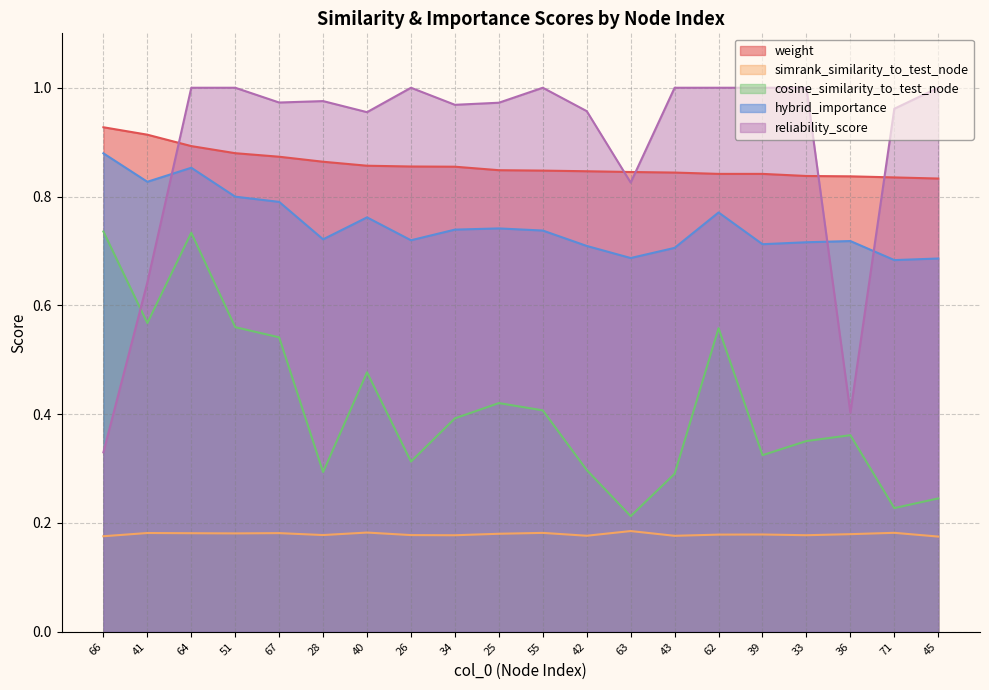

Reading right to left, what are all the values shown in this chart?

weight: 0.8	0.8	0.8	0.8	0.8	0.8	0.8	0.8	0.8	0.8	0.8	0.9	0.9	0.9	0.9	0.9	0.9	0.9	0.9	0.9
simrank_similarity_to_test_node: 0.2	0.2	0.2	0.2	0.2	0.2	0.2	0.2	0.2	0.2	0.2	0.2	0.2	0.2	0.2	0.2	0.2	0.2	0.2	0.2
cosine_similarity_to_test_node: 0.2	0.2	0.4	0.4	0.3	0.6	0.3	0.2	0.3	0.4	0.4	0.4	0.3	0.5	0.3	0.5	0.6	0.7	0.6	0.7
hybrid_importance: 0.7	0.7	0.7	0.7	0.7	0.8	0.7	0.7	0.7	0.7	0.7	0.7	0.7	0.8	0.7	0.8	0.8	0.9	0.8	0.9
reliability_score: 1.0	1.0	0.4	1.0	1.0	1.0	1.0	0.8	1.0	1.0	1.0	1.0	1.0	1.0	1.0	1.0	1.0	1.0	0.6	0.3